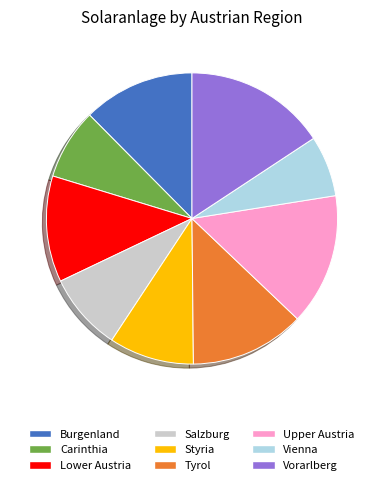

Does Burgenland represent more than half of the total?

No